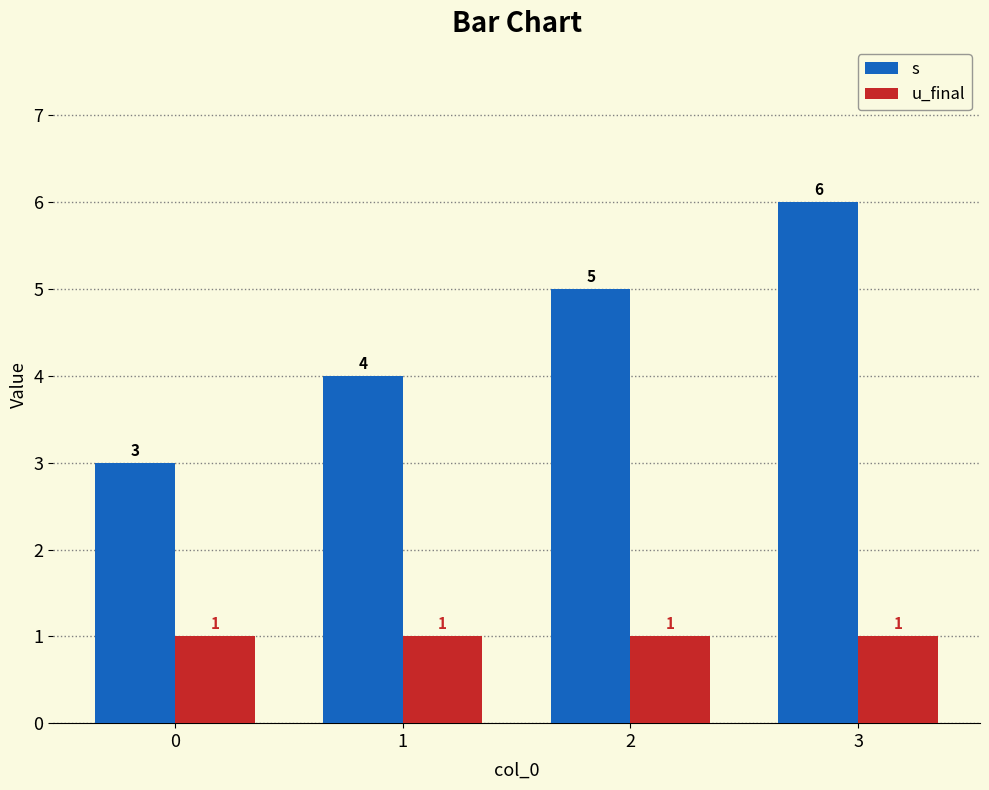

Which series has the largest range (max minus min)?

s